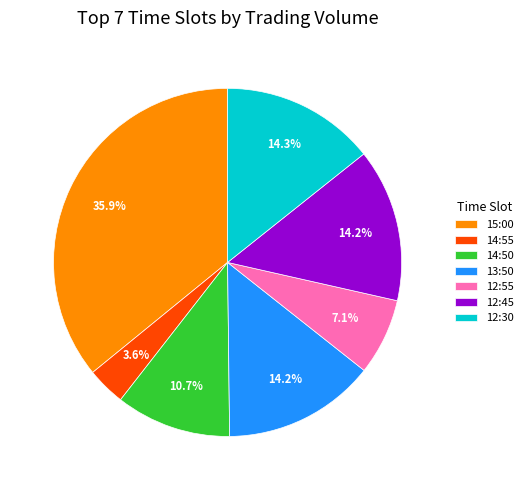

Which has a higher value, 12:55 or 12:30?

12:30